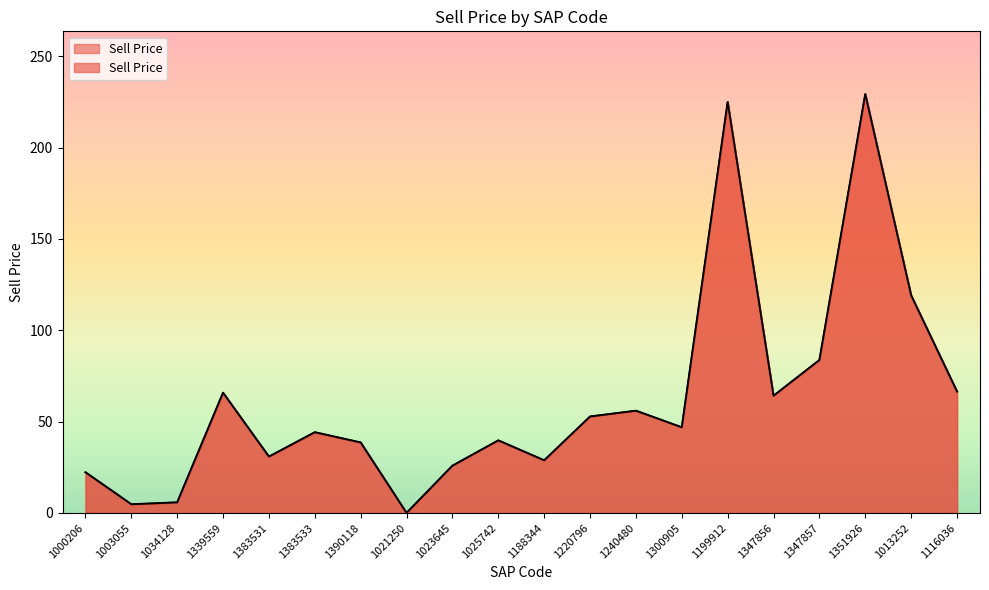

What is the greatest value displayed?

229.3